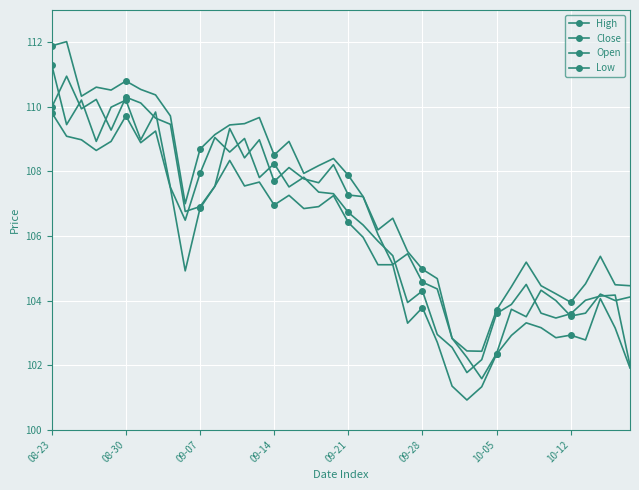

True or false: Low and High intersect in this chart.

False